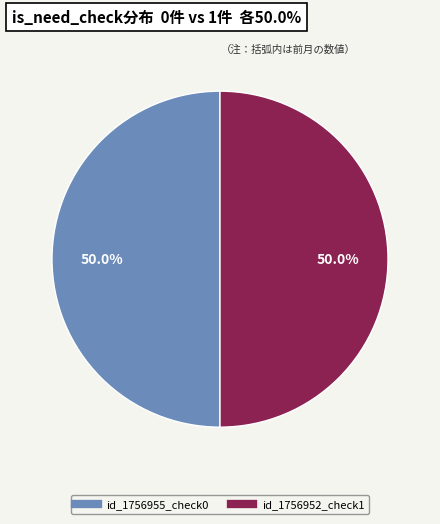

How many segments does this pie chart have?

2